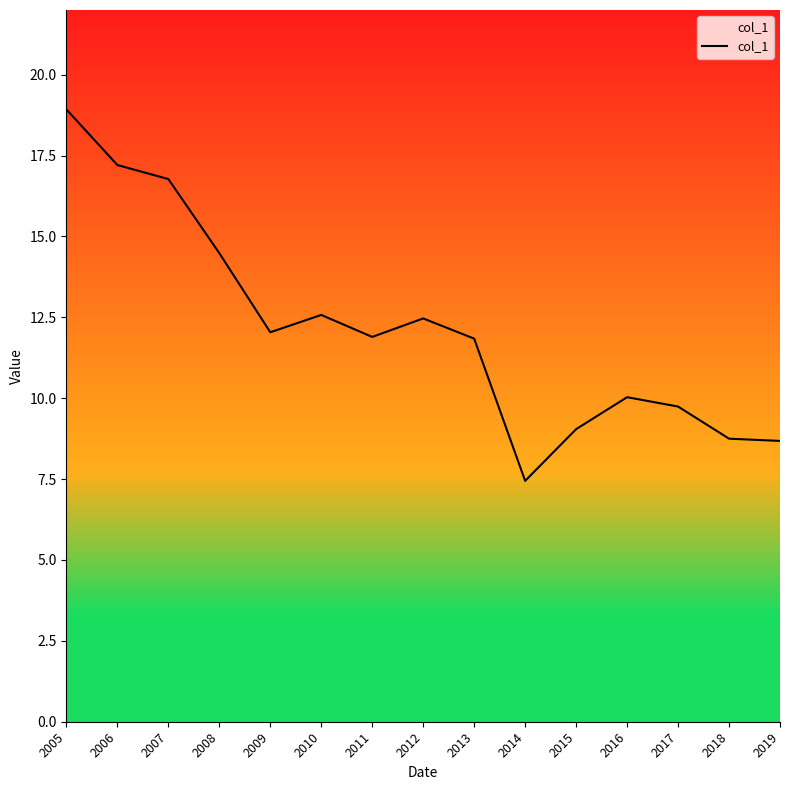

What is the approximate value at 2010?

12.6